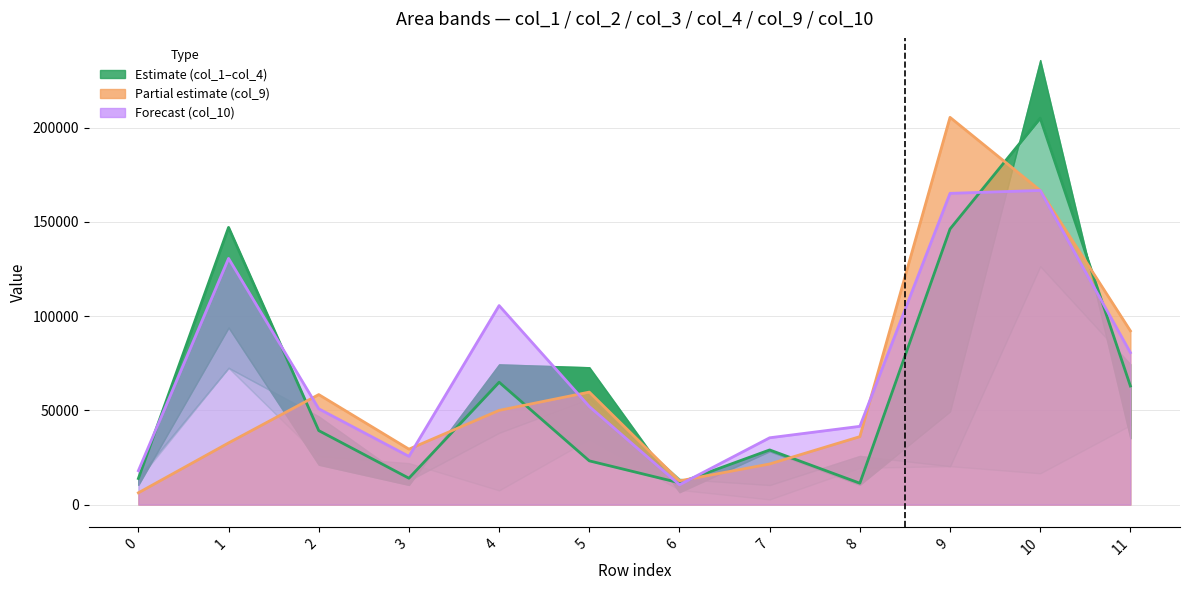

Does the chart display data point markers on the line(s)?

No